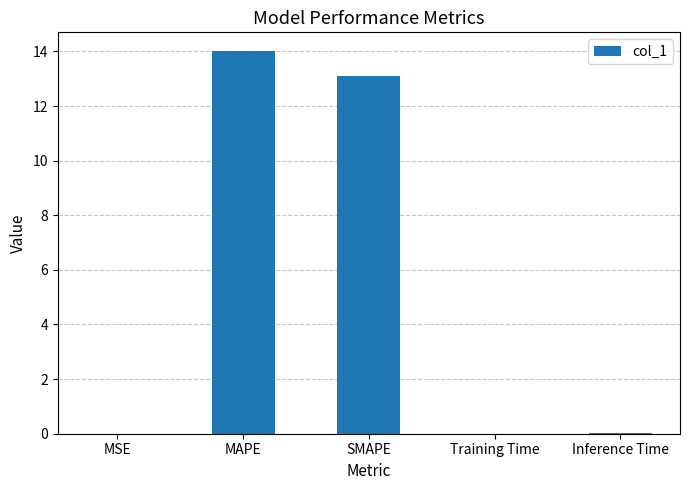

What is the greatest value displayed?

14.0